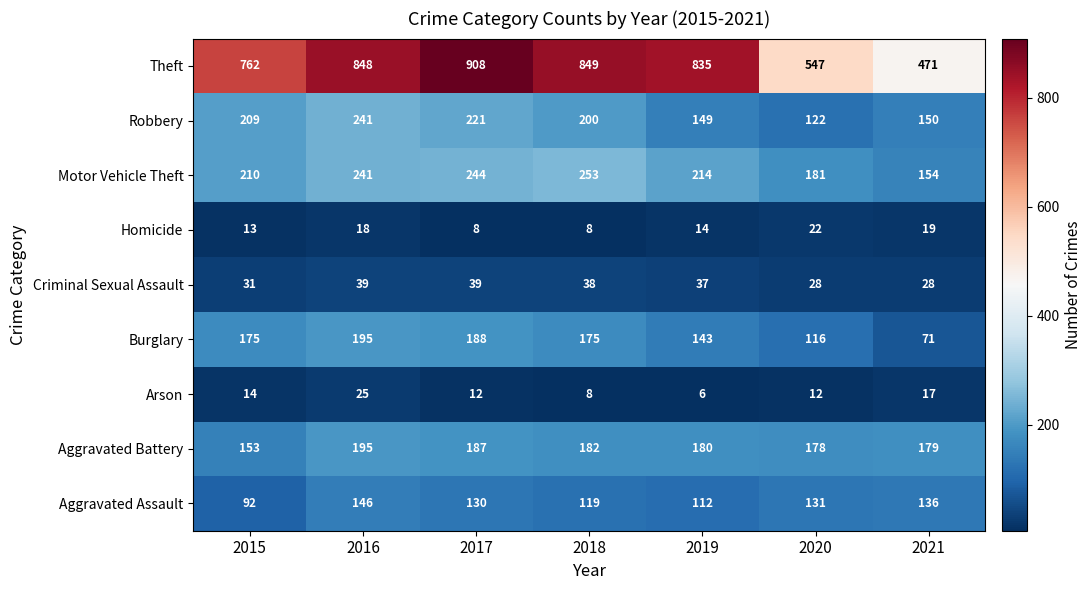

Is it true that Homicide equals 7 at 2019?

False